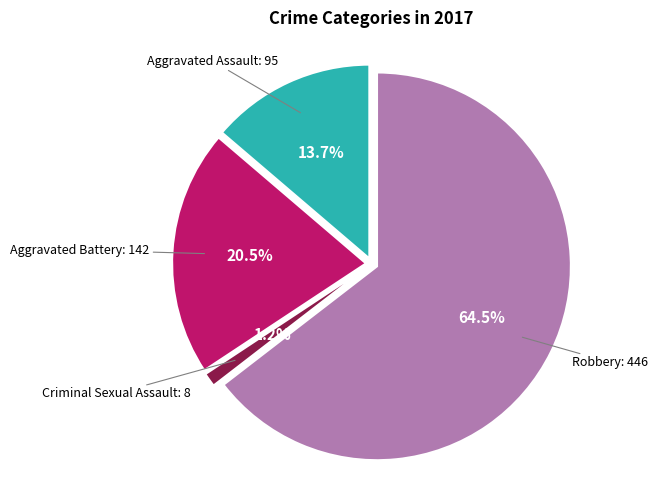

Rank the categories by value from lowest to highest.

Criminal Sexual Assault, Aggravated Assault, Aggravated Battery, Robbery